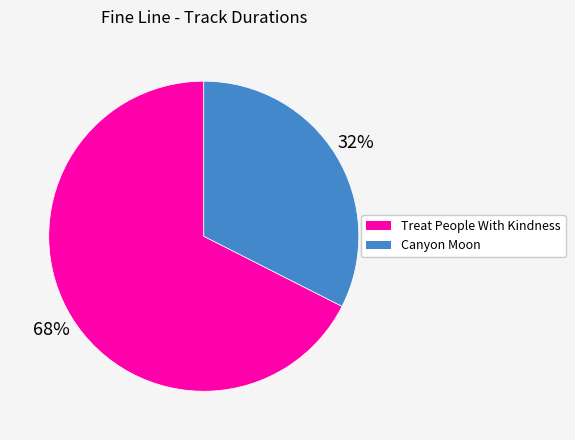

Is there a majority slice in this chart?

Yes